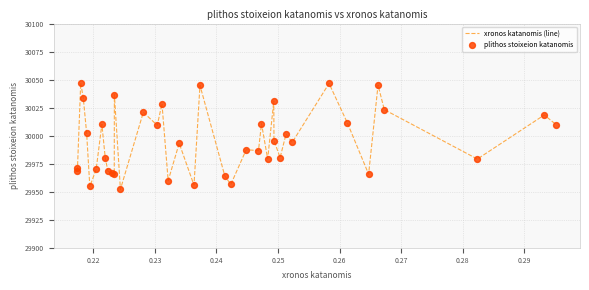

What is the difference between the maximum and minimum values?

94.9